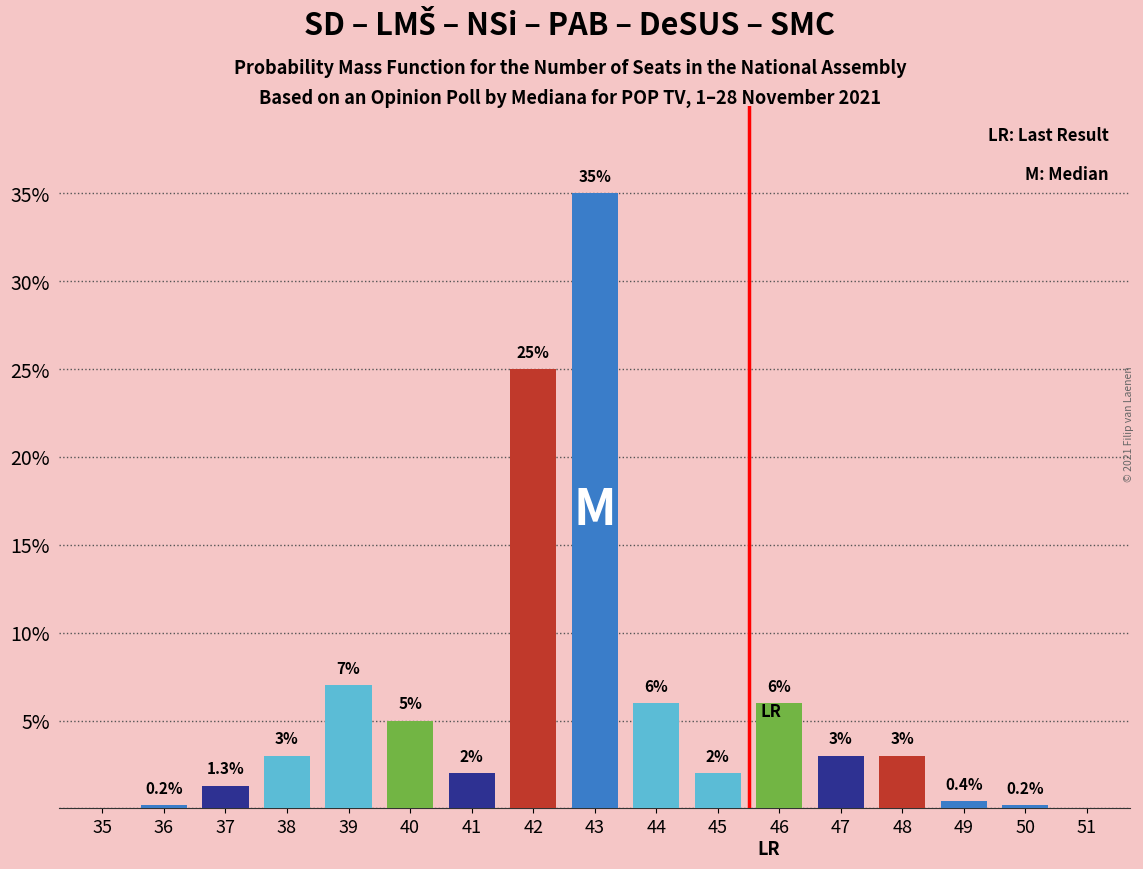

Reading right to left, what are all the values shown in this chart?

51=0.0	50=0.2	49=0.4	48=3.0	47=3.0	46=6.0	45=2.0	44=6.0	43=35.0	42=25.0	41=2.0	40=5.0	39=7.0	38=3.0	37=1.3	36=0.2	35=0.0